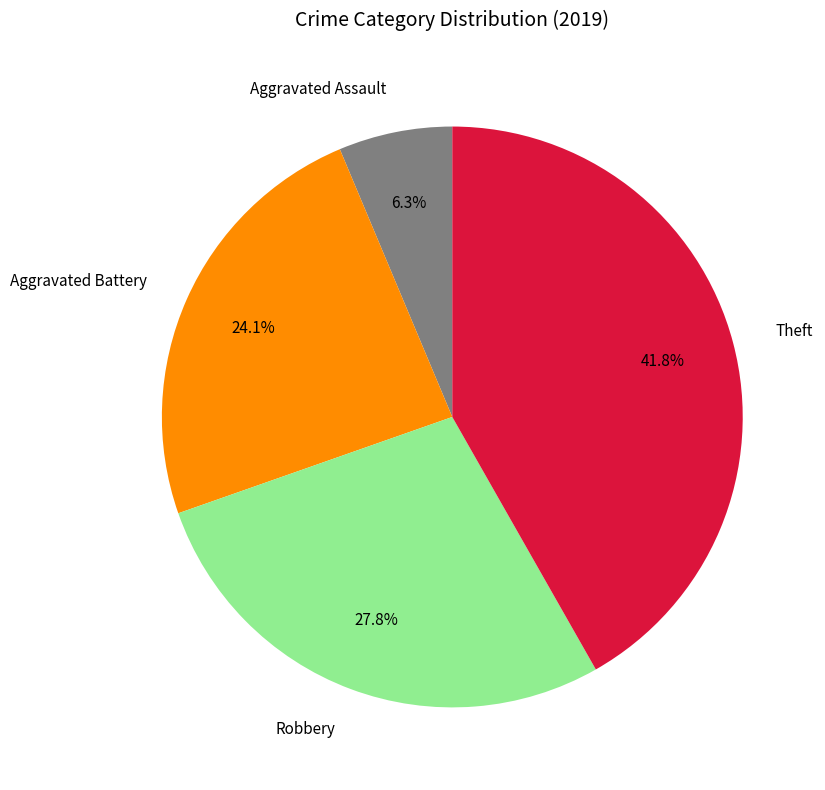

What percentage is the Theft slice, to the nearest percent?

42%